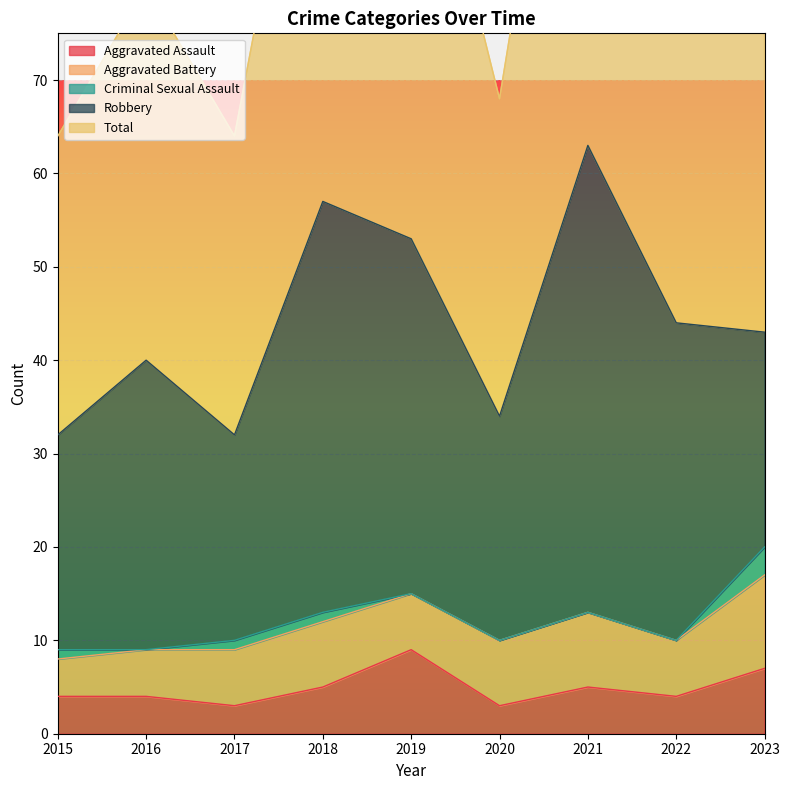

How many positive values does the Criminal Sexual Assault series have?

4